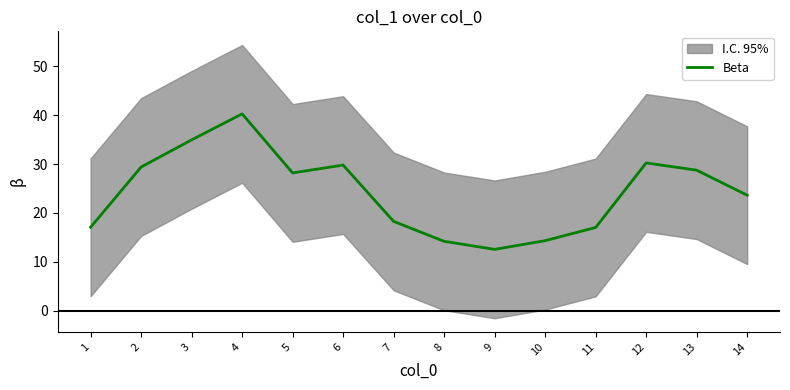

What value does the data have at 11?

17.0